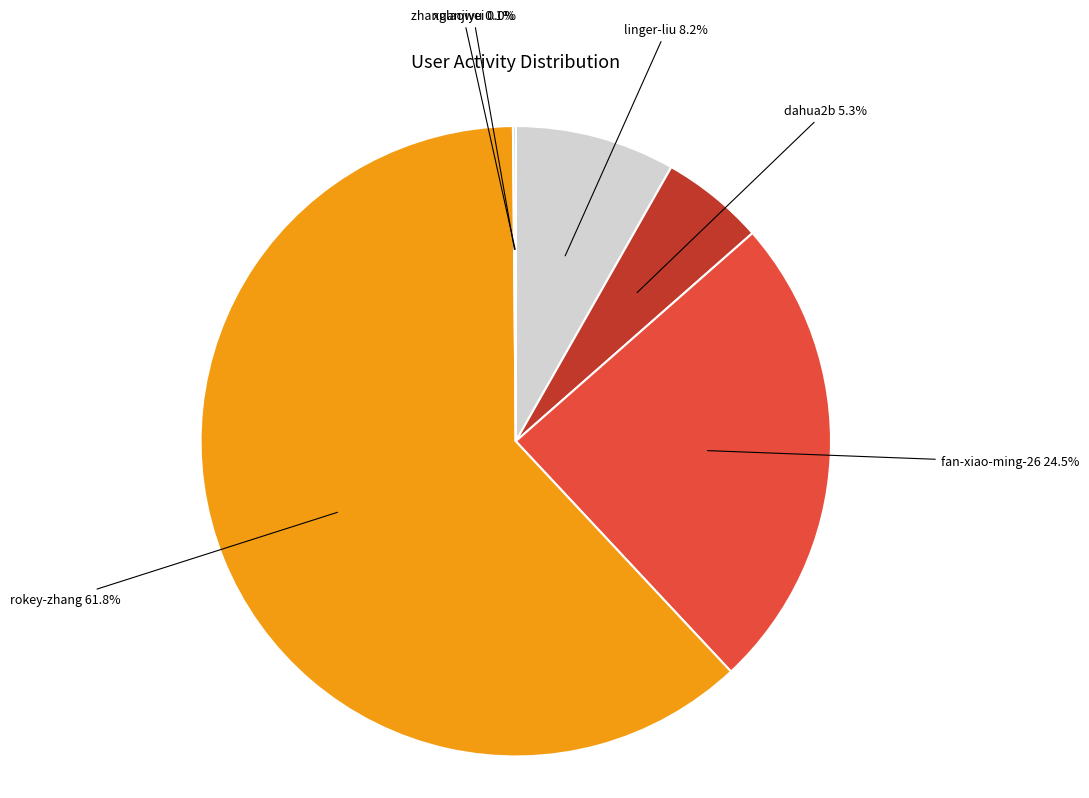

Is there any slice that represents more than half of the pie?

Yes